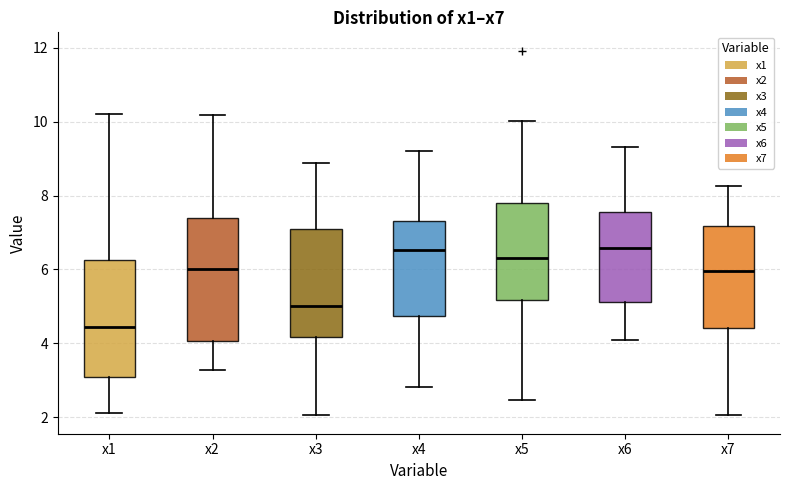

Reading left to right, transcribe this box plot: for each box, give where its median line is, the range the box spans, and where its two whiskers end, as read against the y-axis. The values are not printed on the chart, so give them approximately, as read against the axis.

x1: median 4.4, box 3.0 to 6.2, whiskers 2.2 to 10.2
x2: median 6.0, box 4.0 to 7.4, whiskers 3.2 to 10.2
x3: median 5.0, box 4.2 to 7.2, whiskers 2.0 to 8.8
x4: median 6.6, box 4.8 to 7.4, whiskers 2.8 to 9.2
x5: median 6.4, box 5.2 to 7.8, whiskers 2.4 to 10.0
x6: median 6.6, box 5.2 to 7.6, whiskers 4.2 to 9.4
x7: median 6.0, box 4.4 to 7.2, whiskers 2.0 to 8.2